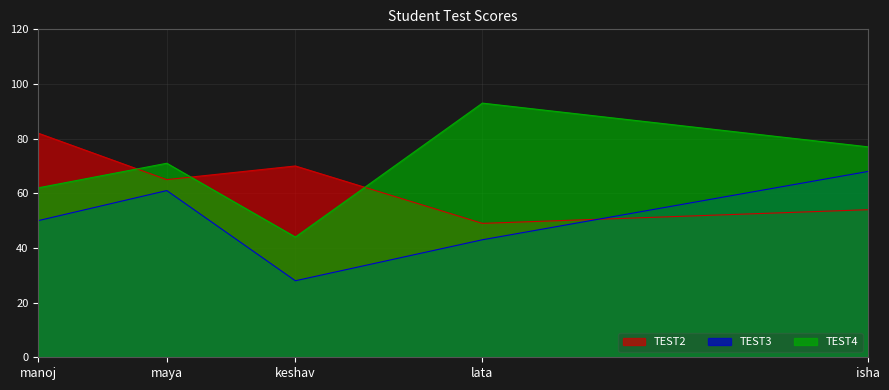

Rank the series by their maximum value, from highest to lowest.

TEST4, TEST2, TEST3